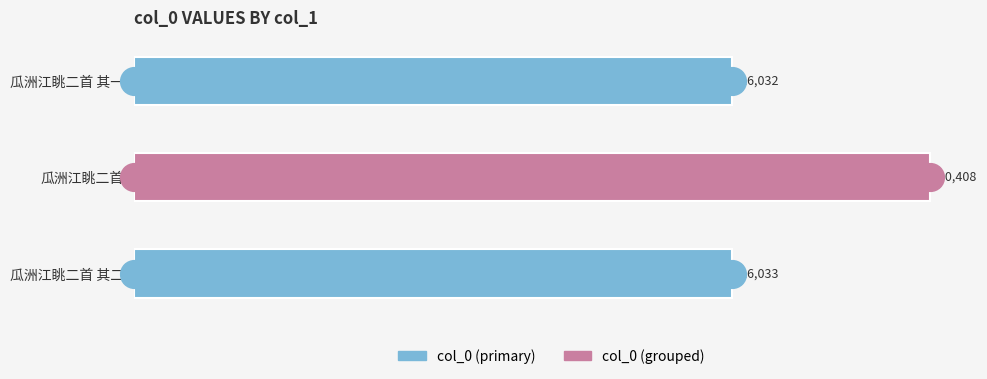

Between 瓜洲江眺二首 and 瓜洲江眺二首 其一, which is larger?

瓜洲江眺二首